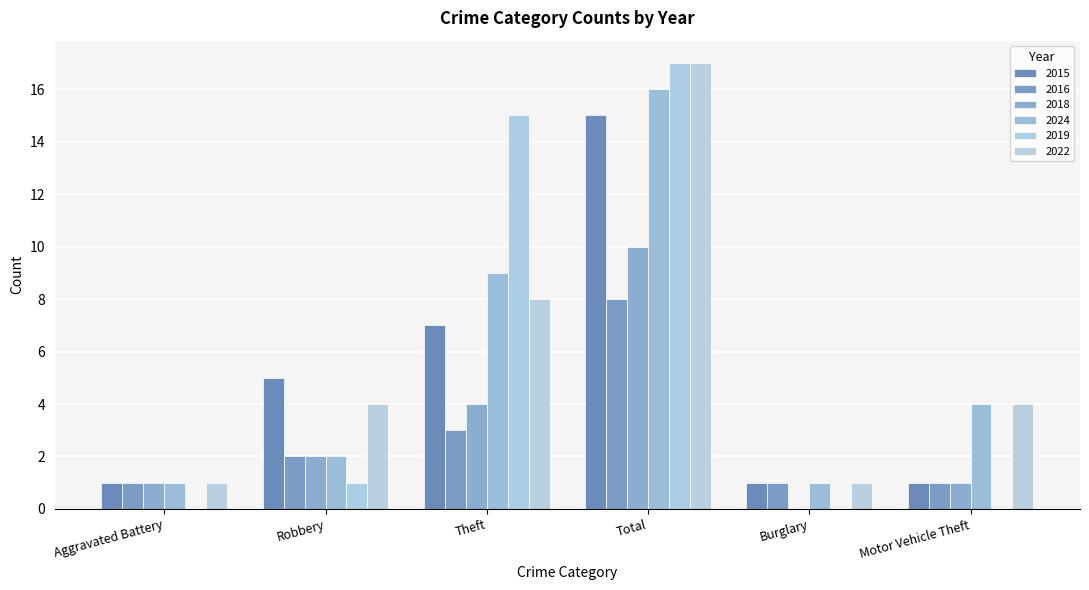

What is the value of the 2016 bar at the 6th from the left?

1